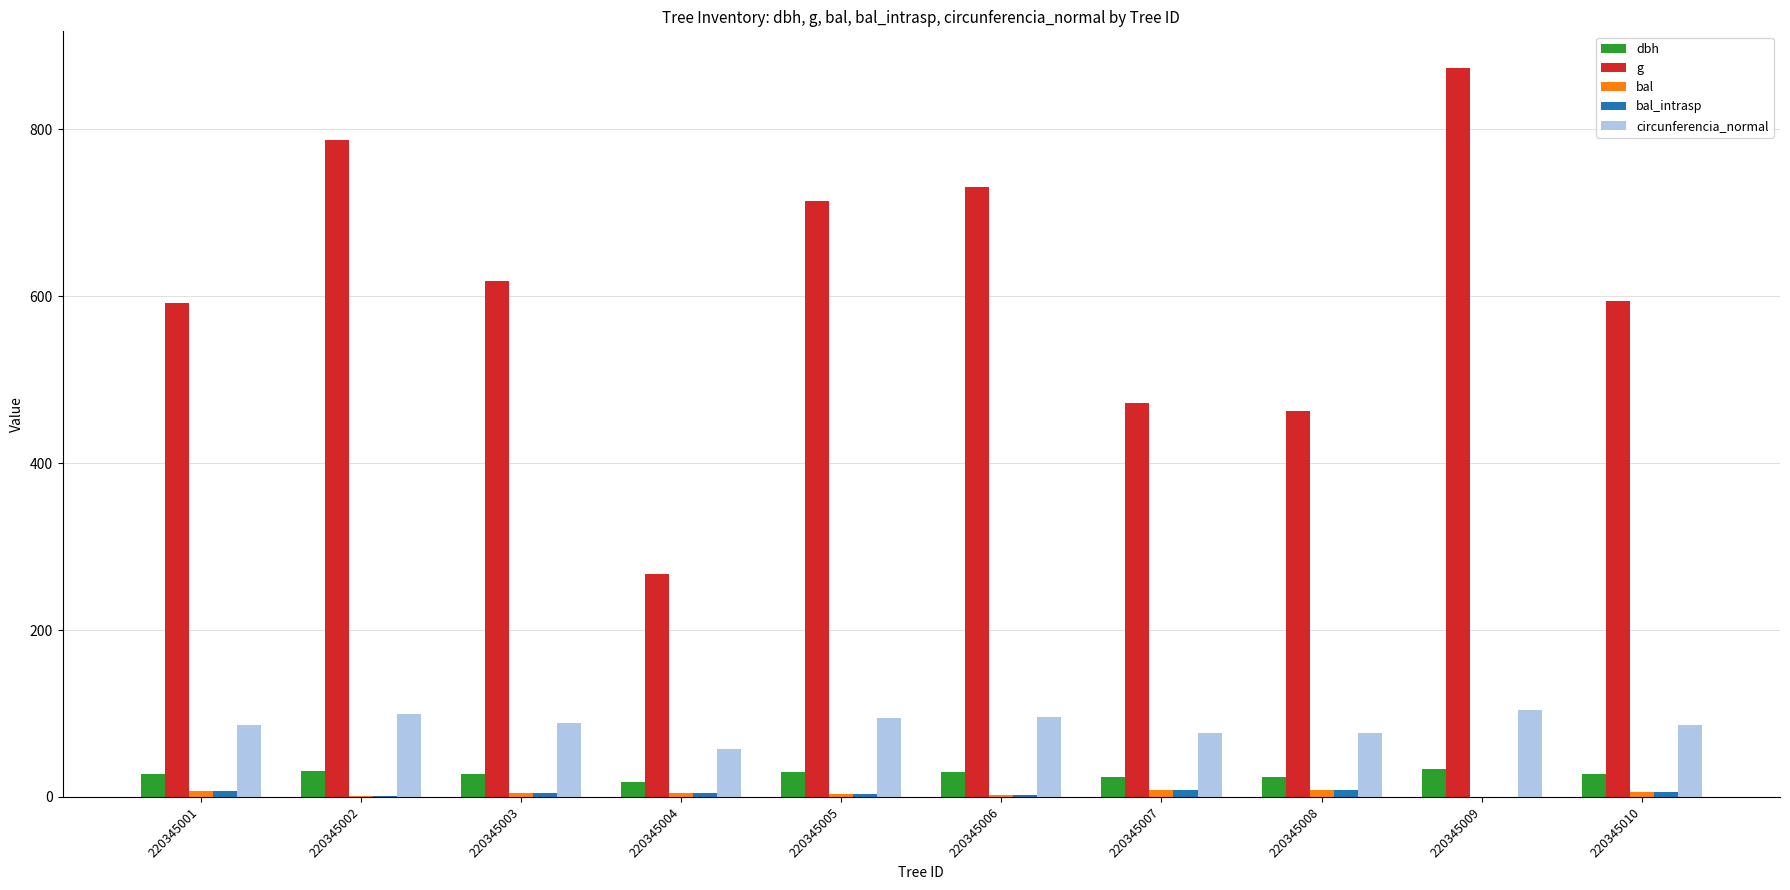

What is the sum of all dbh values?

275.9